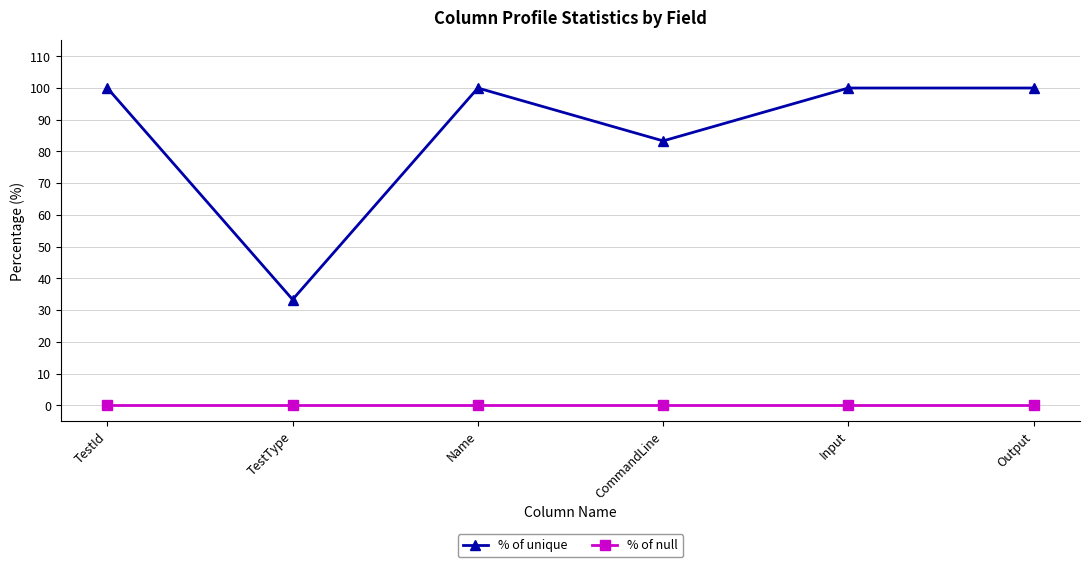

True or false: % of null has a value of 0.0 at TestType.

True